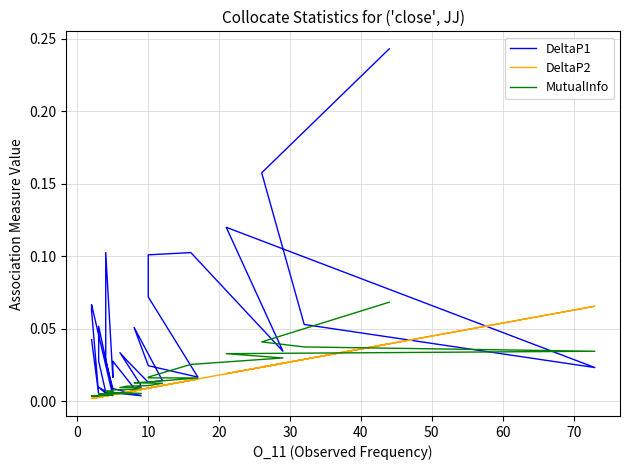

How many times do DeltaP2 and DeltaP1 cross each other?

6